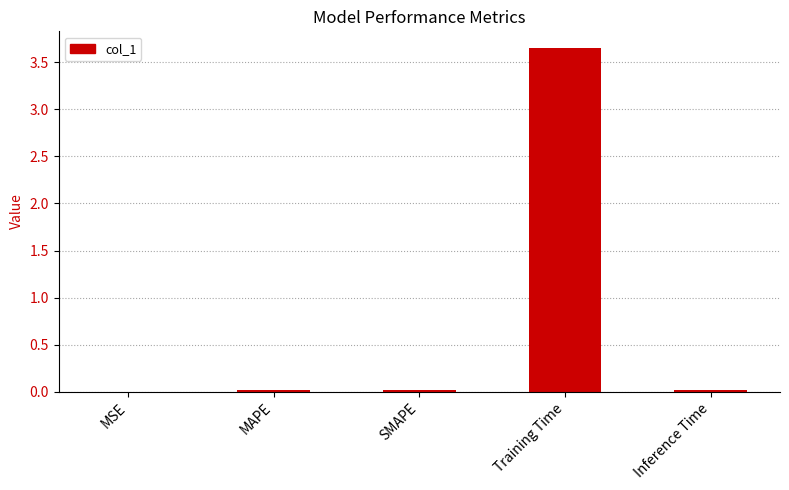

What is the sum of the values at Inference Time and Training Time?

3.7